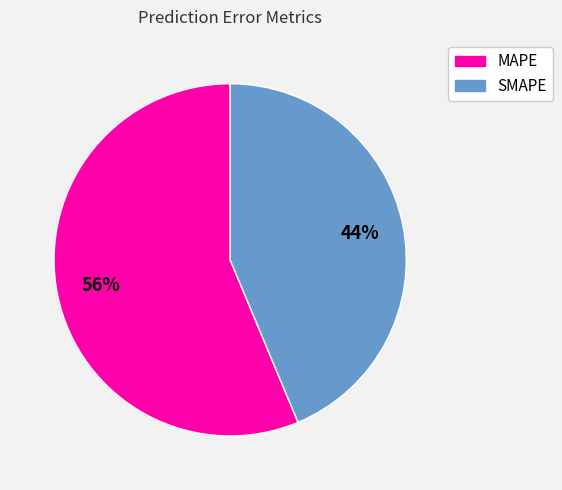

How many slices are in this pie chart?

2